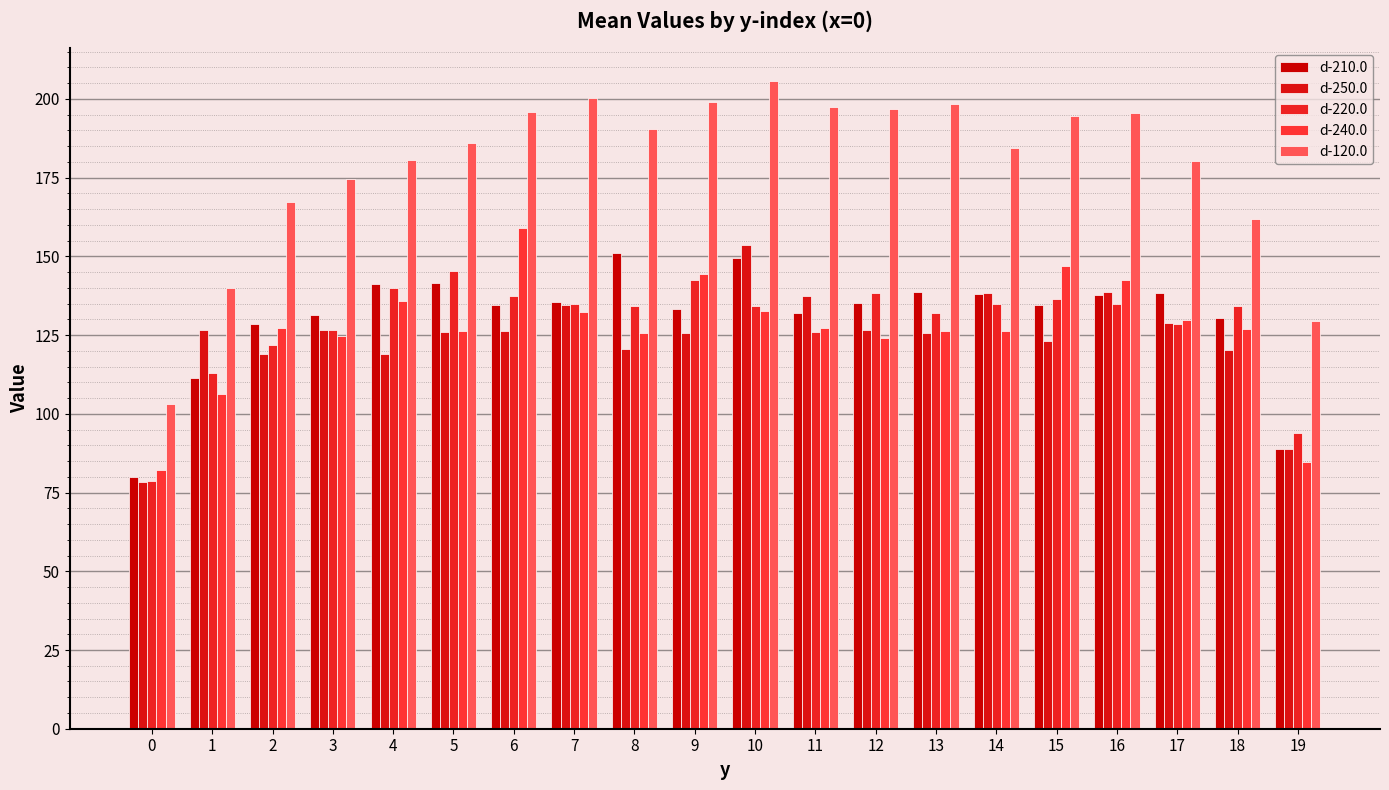

Count the number of data series in this chart.

5